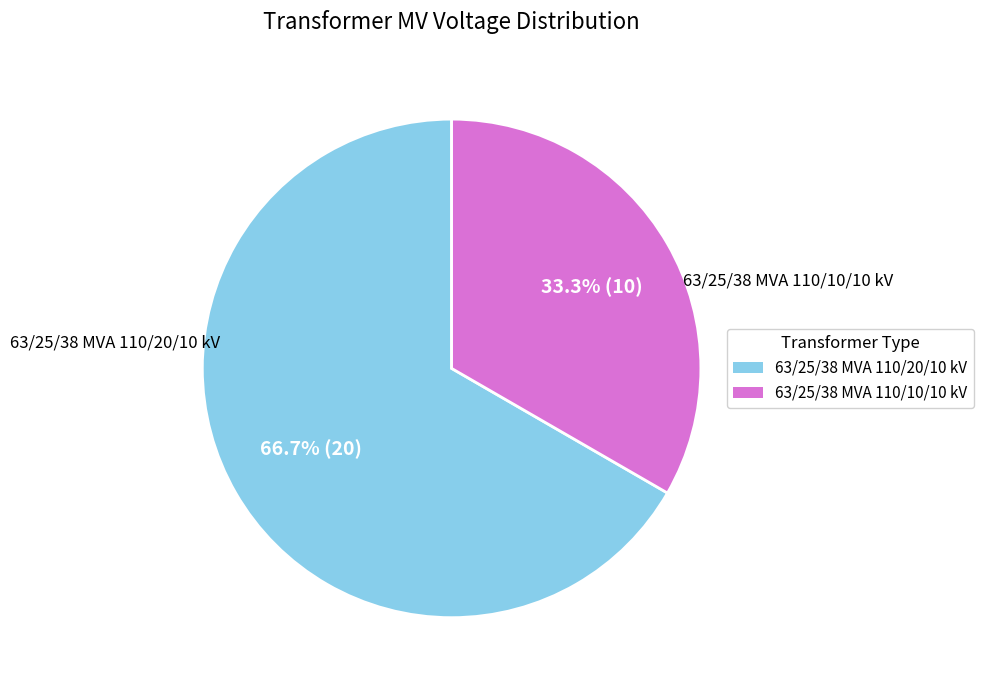

True or false: 63/25/38 MVA 110/20/10 kV accounts for 67% of the total.

True